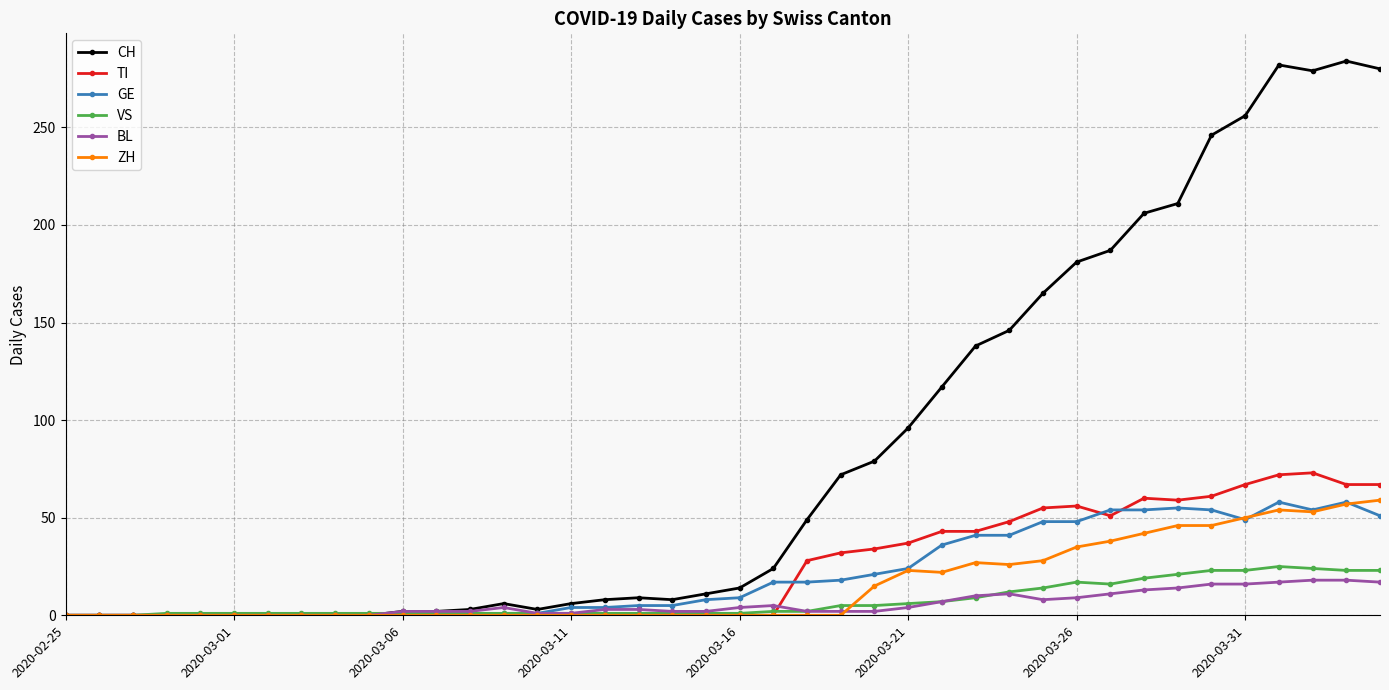

Which series has the largest range (max minus min)?

CH